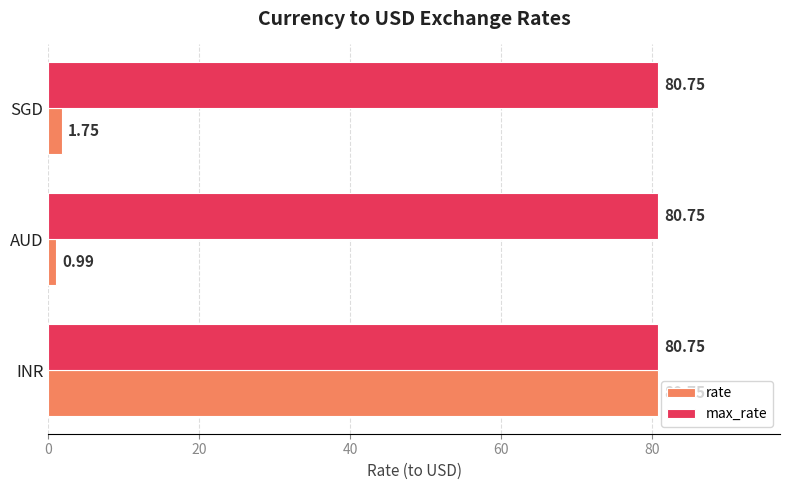

Rank the series by their average value, from highest to lowest.

max_rate, rate